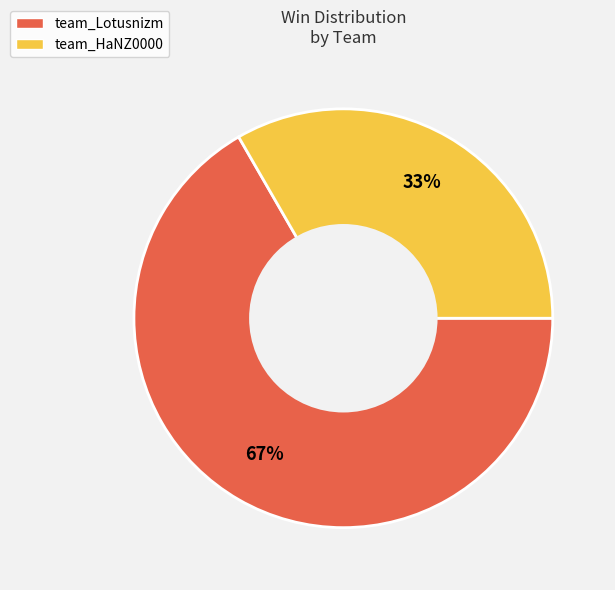

What is the smallest slice in the pie chart?

team_HaNZ0000